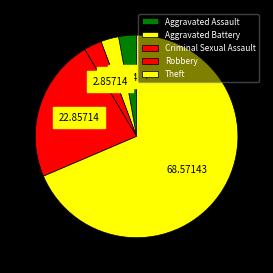

Between Robbery and Criminal Sexual Assault, which is larger?

Robbery